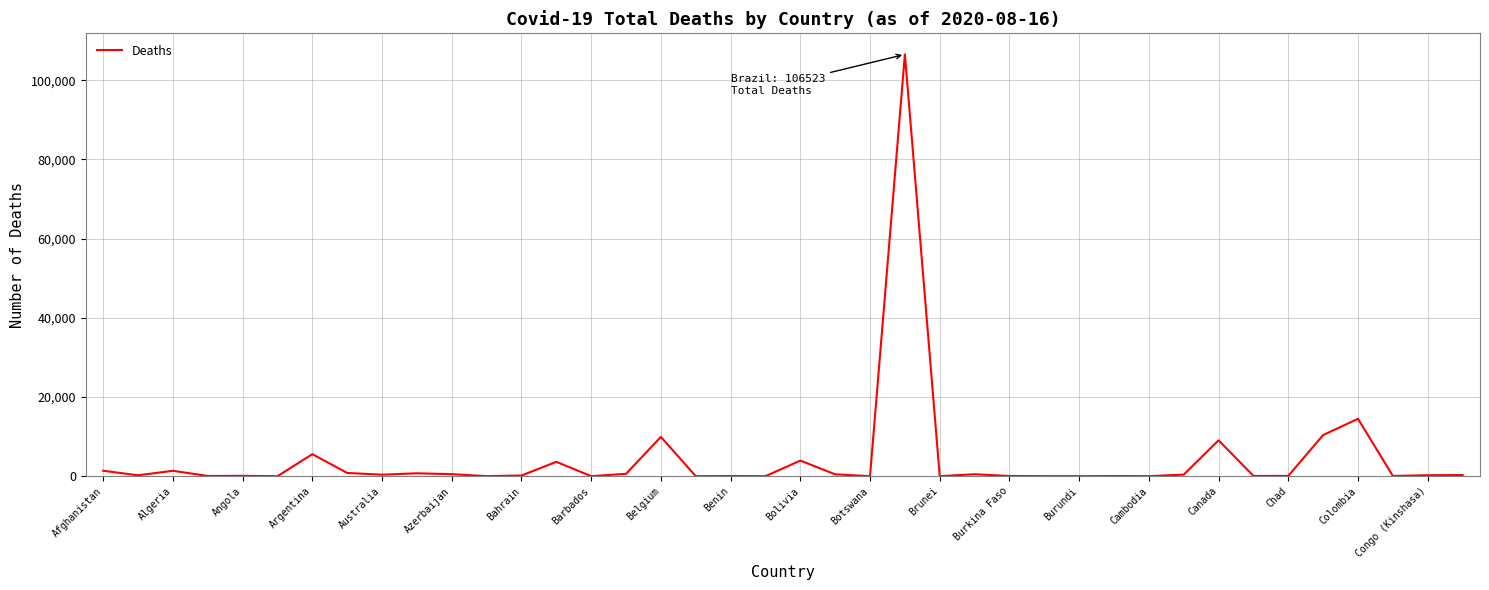

What is the greatest value displayed?

106523